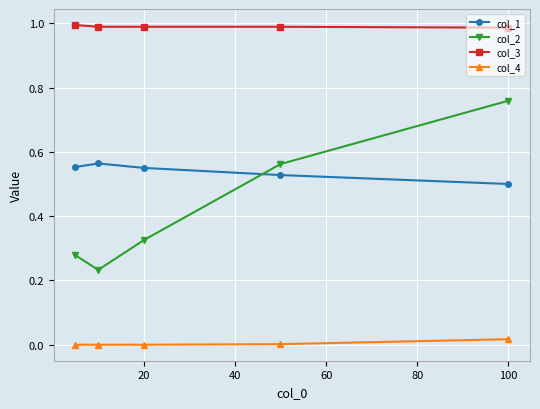

Which series has the largest total across all categories?

col_3